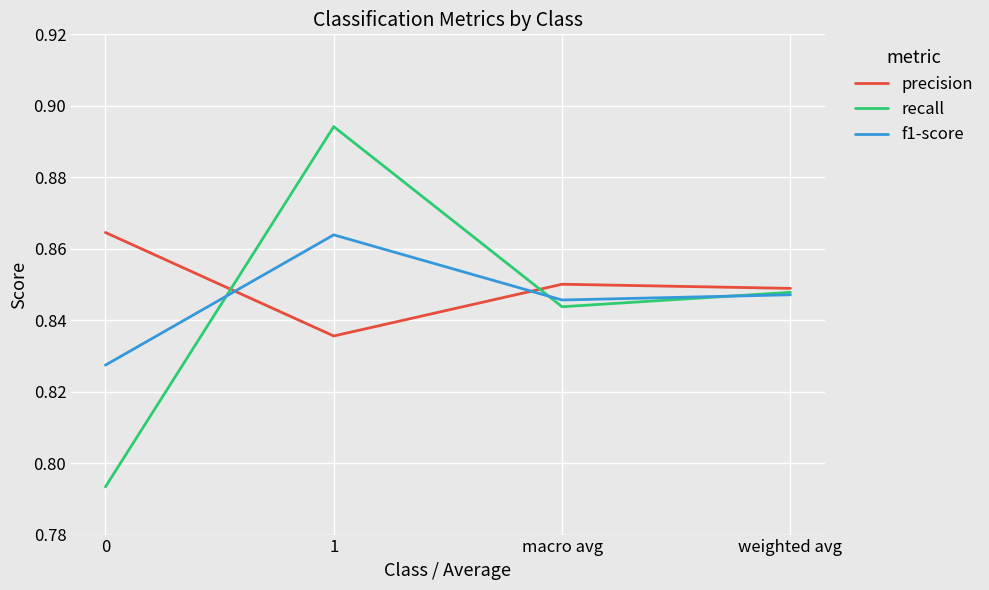

How many lines are shown in the chart?

3